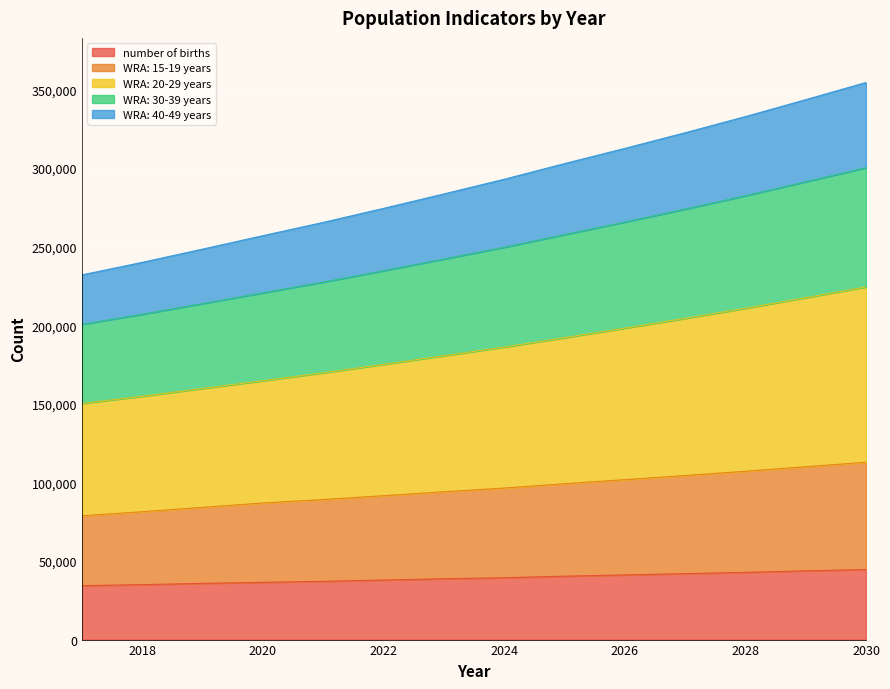

At how many categories does at least one series exceed 284821?

7